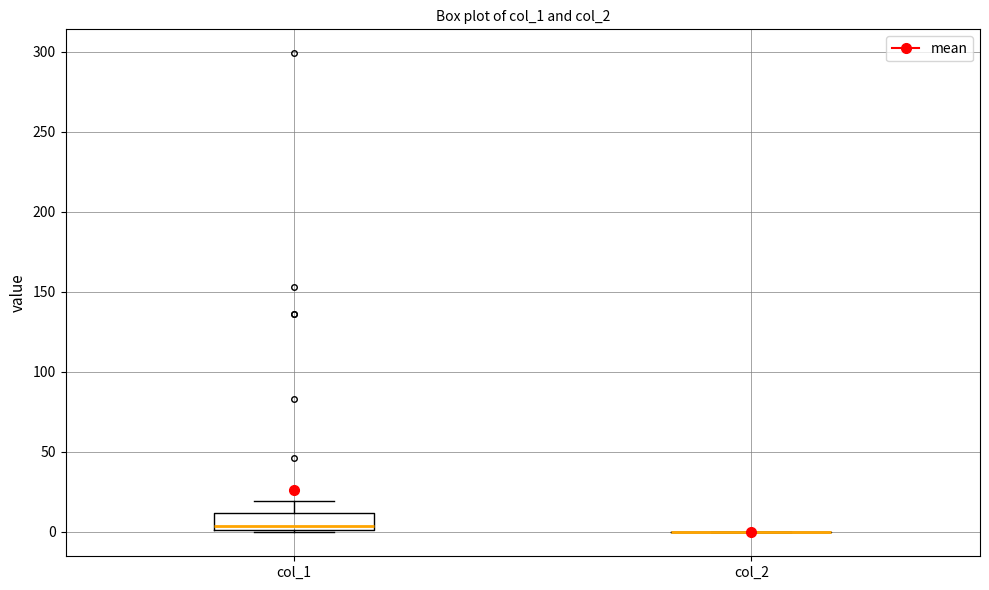

Reading left to right, transcribe this box plot: for each box, give where its median line is, the range the box spans, and where its two whiskers end, as read against the y-axis. The values are not printed on the chart, so give them approximately, as read against the axis.

col_1: median 5, box 0 to 10, whiskers 0 to 20
col_2: box collapsed to a line at 0, whiskers 0 to 0